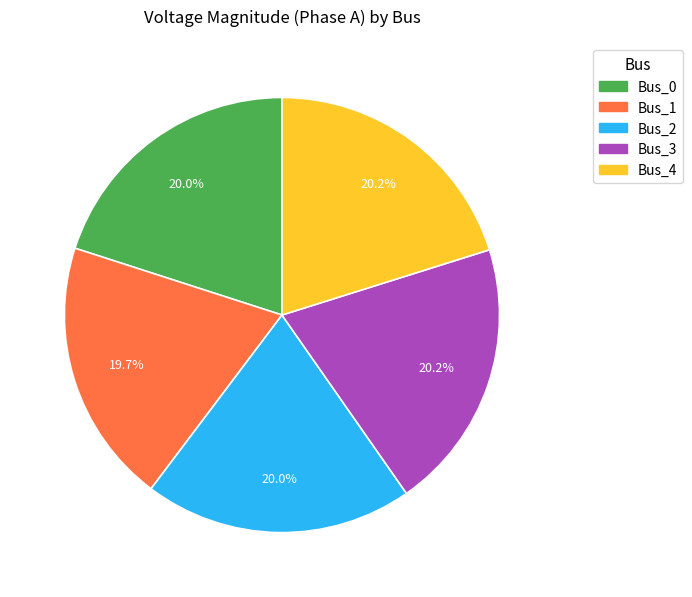

Is it true that Bus_1 is 20% of the pie?

True